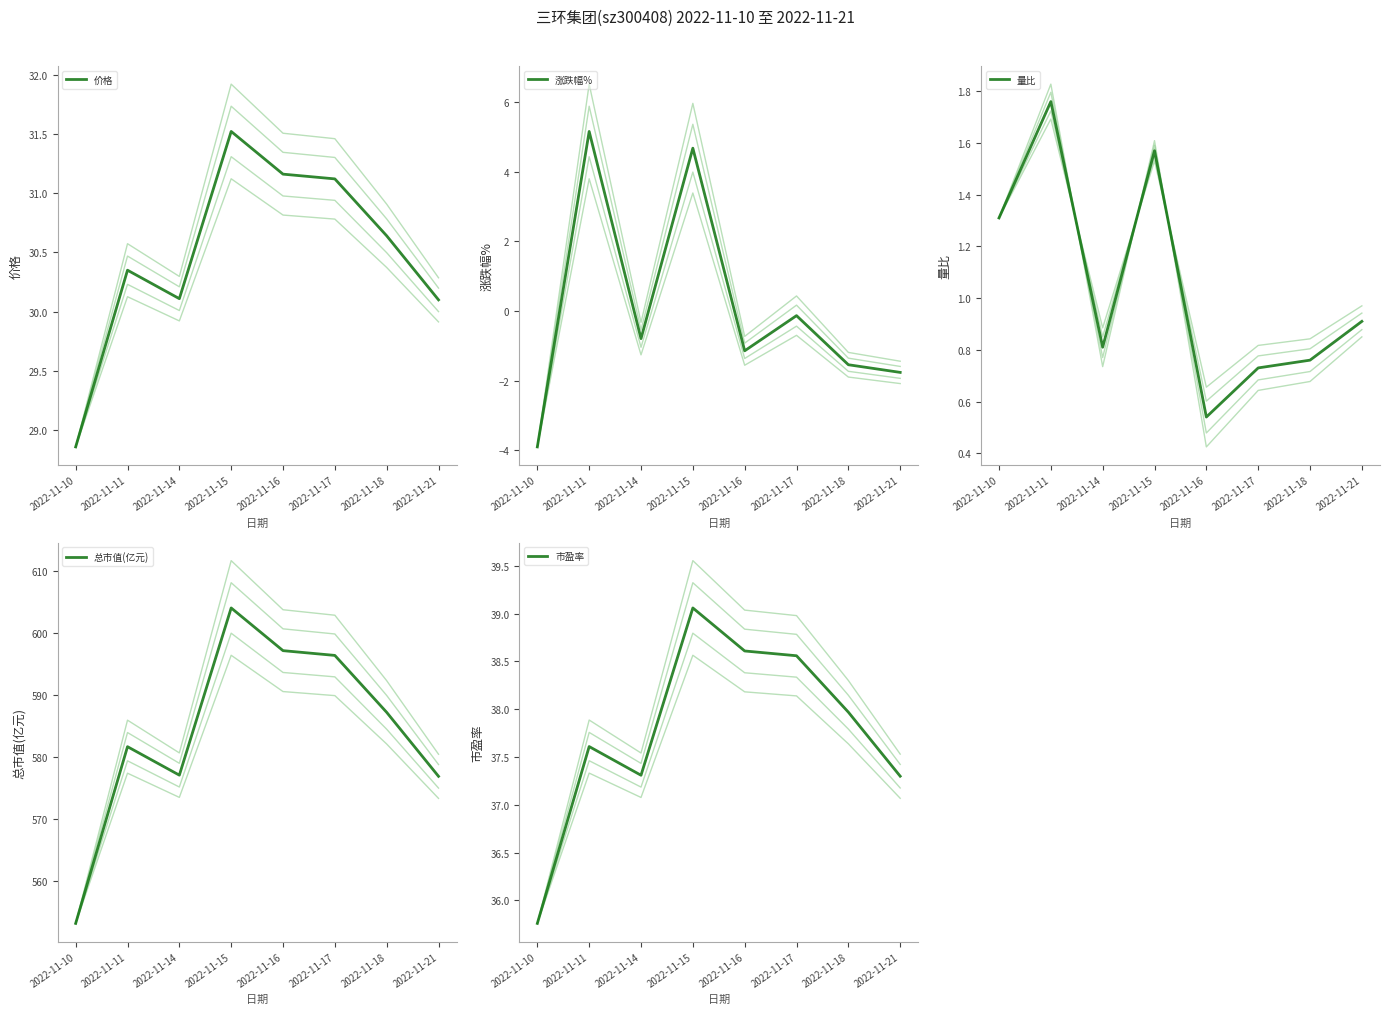

Rank the series by their maximum value, from highest to lowest.

总市值(亿元), 市盈率, 价格, 涨跌幅%, 量比